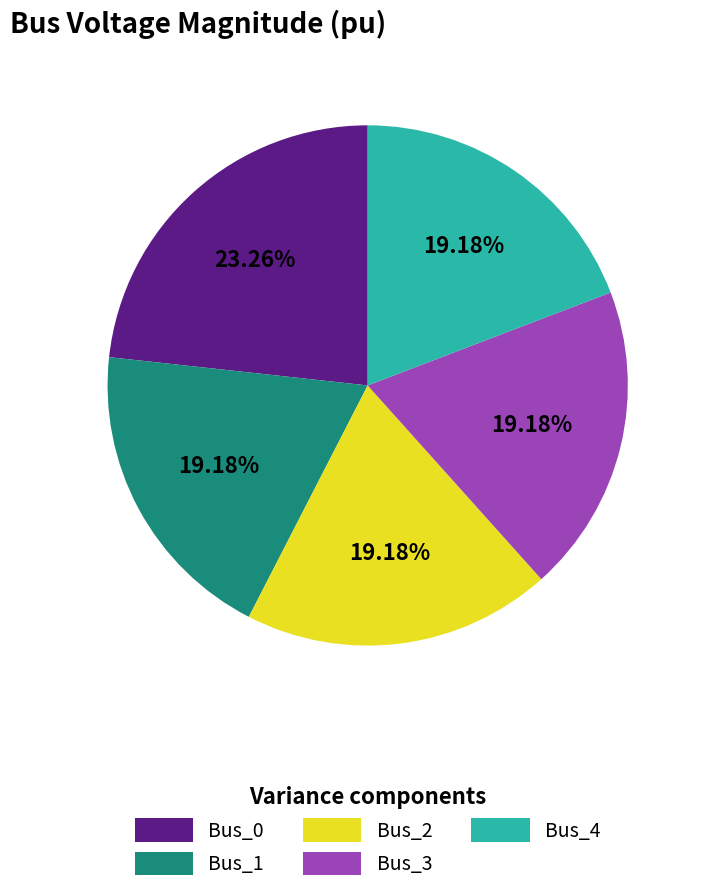

True or false: Bus_0 accounts for 23% of the total.

True